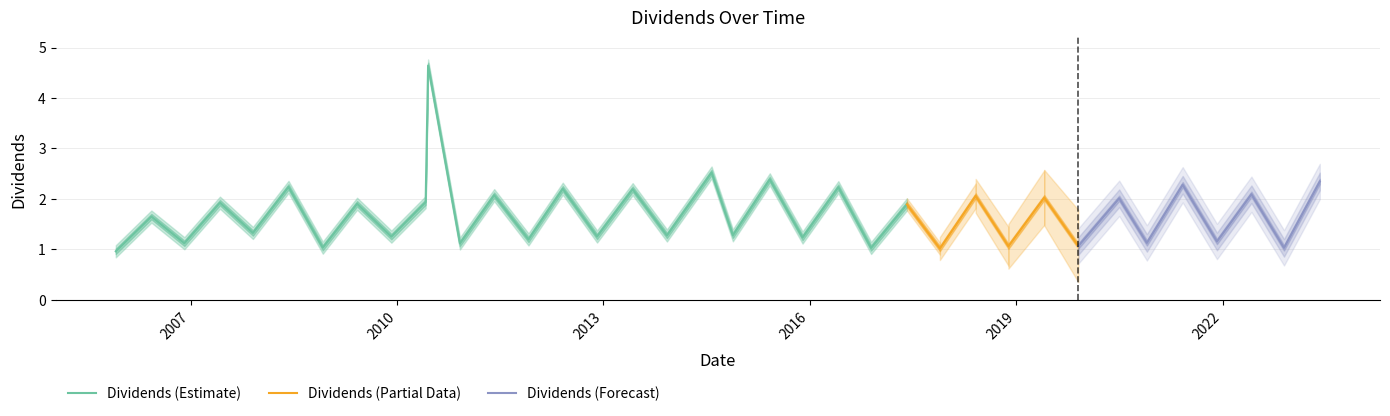

What is the label of the 17th point from the left?

2013-06-05